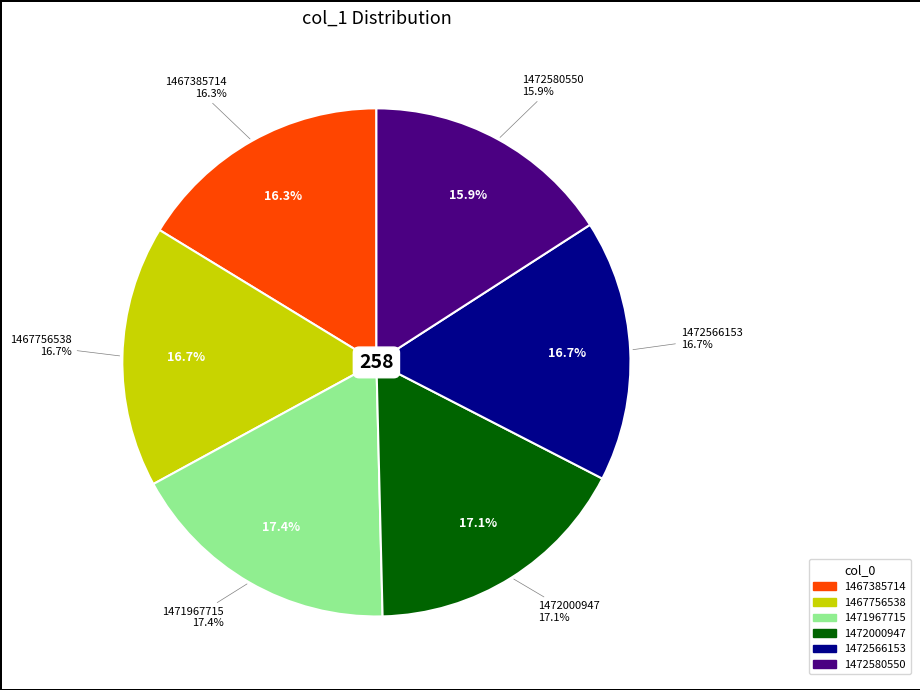

Which slice is the smallest?

1472580550